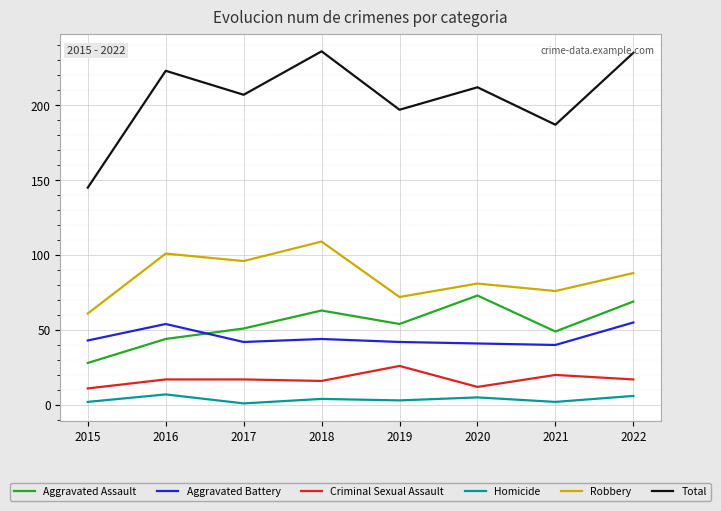

What is the difference between the second highest and minimum values in the Aggravated Assault series?

41